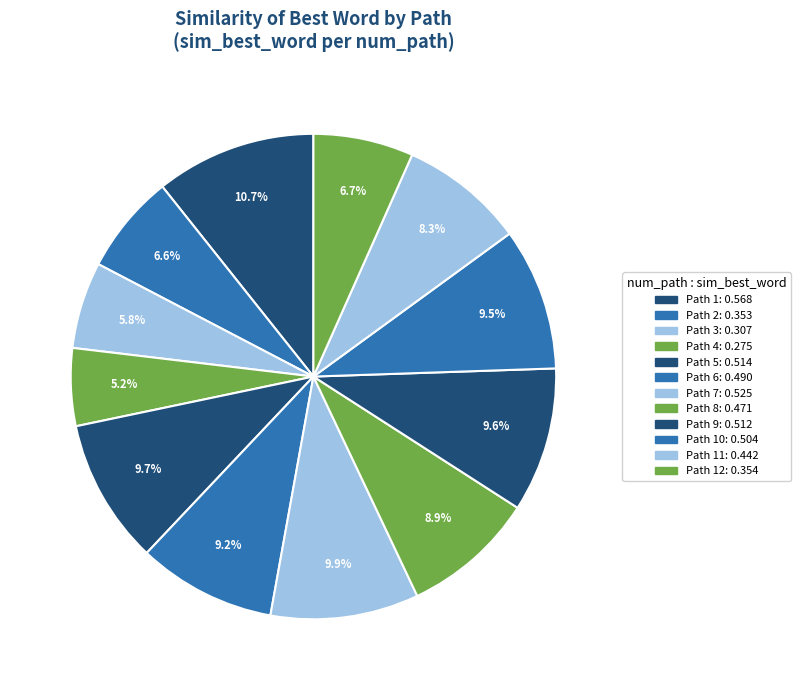

Count the number of slices in the pie.

12